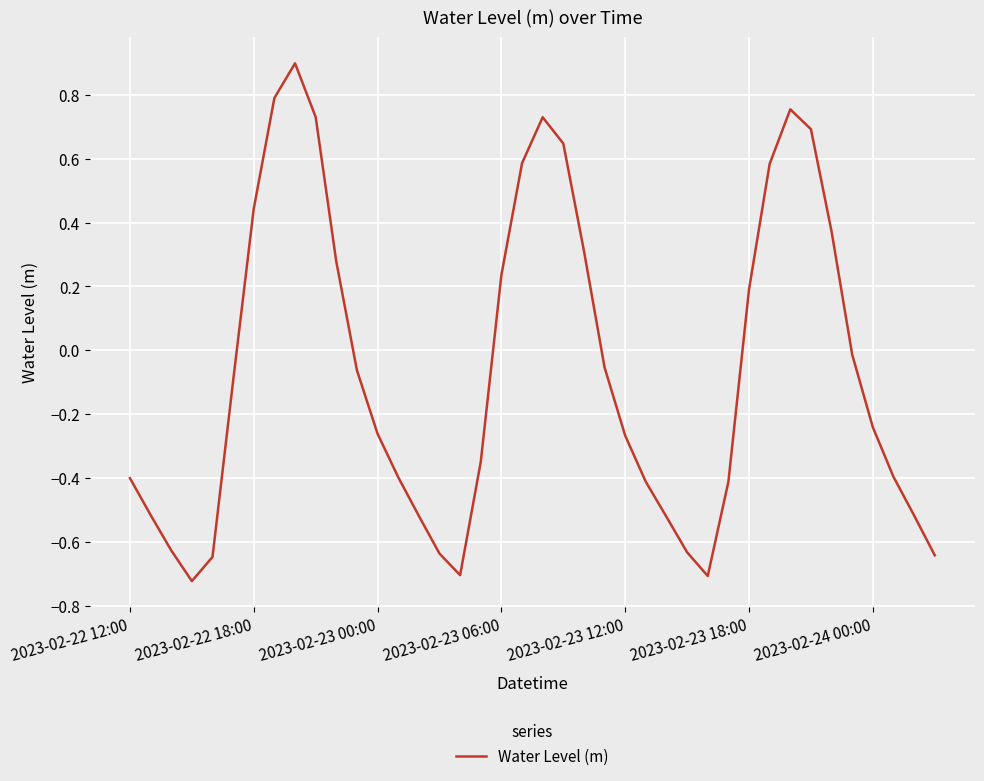

What is the greatest value displayed?

0.9